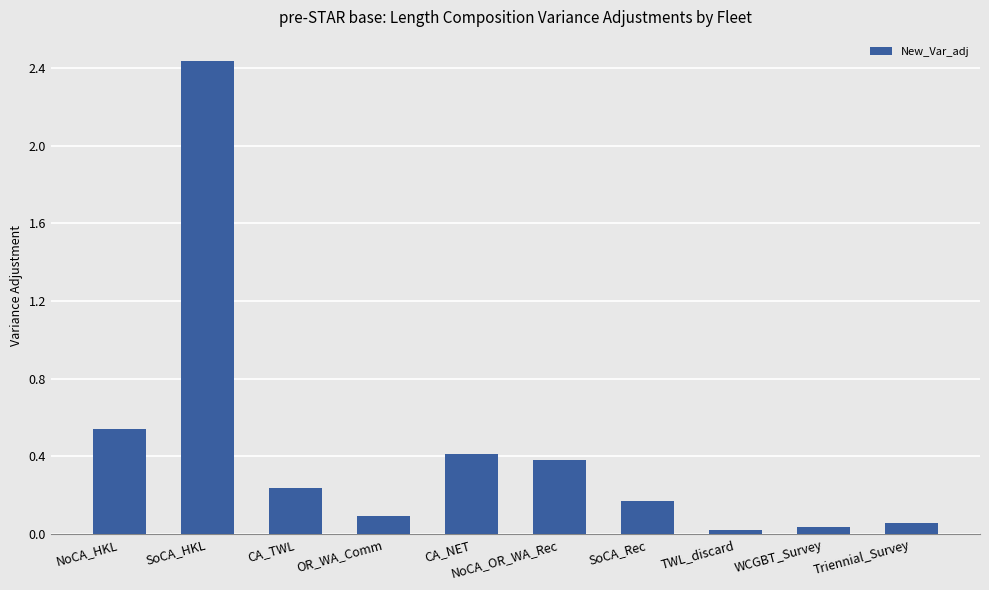

At which label is the value closest to 1?

NoCA_HKL